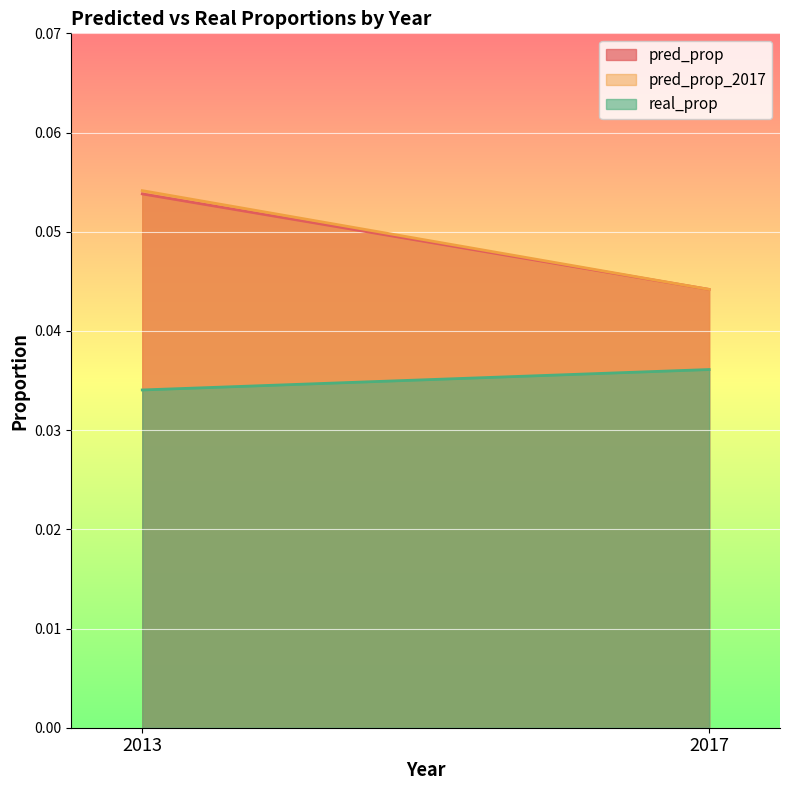

True or false: real_prop has a value of 0.1 at 2017.

False